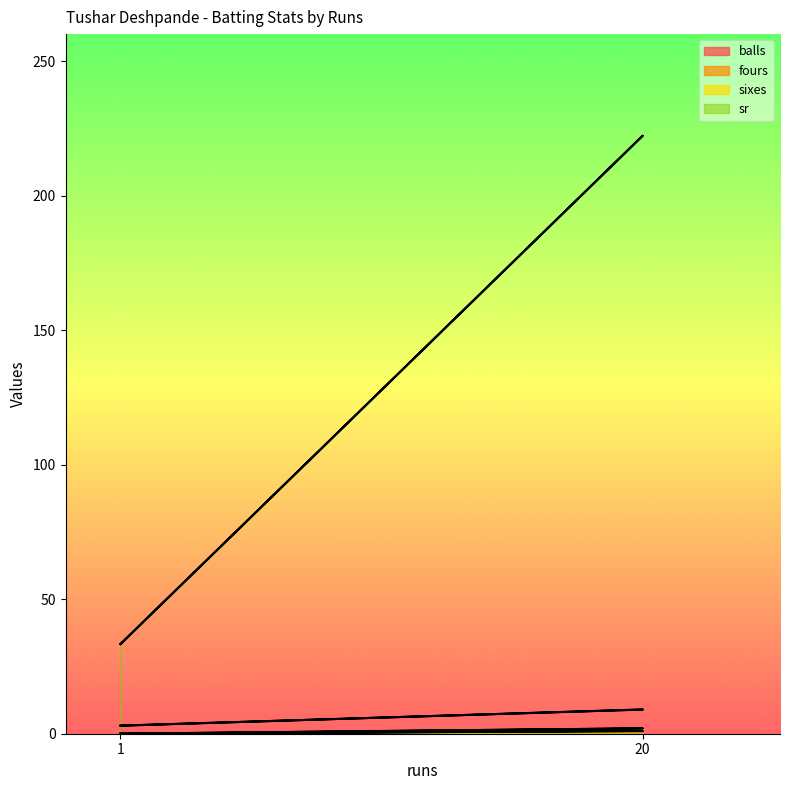

Which label corresponds to the largest value in the chart?

20